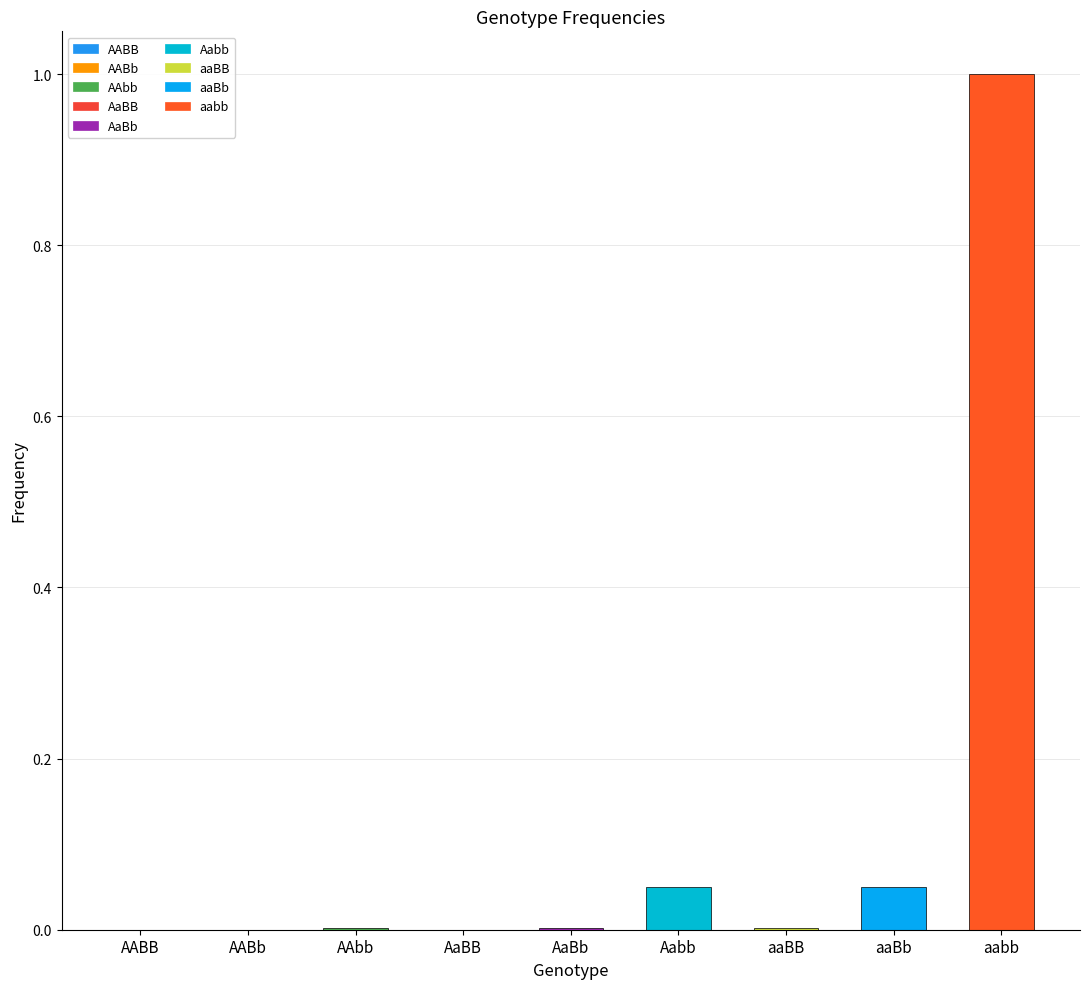

What is the greatest value displayed?

1.0